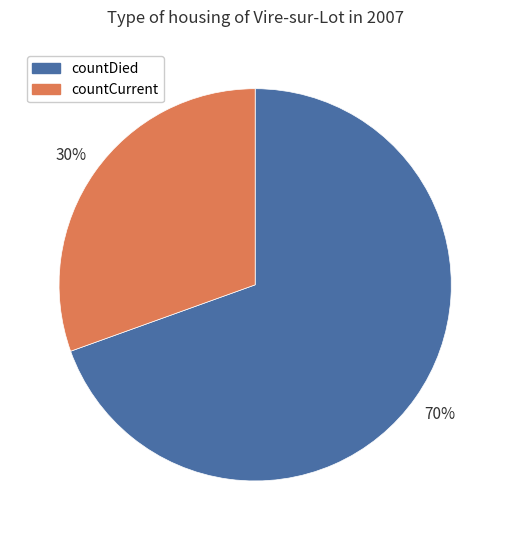

The countDied slice represents 84% of the pie. True or false?

False